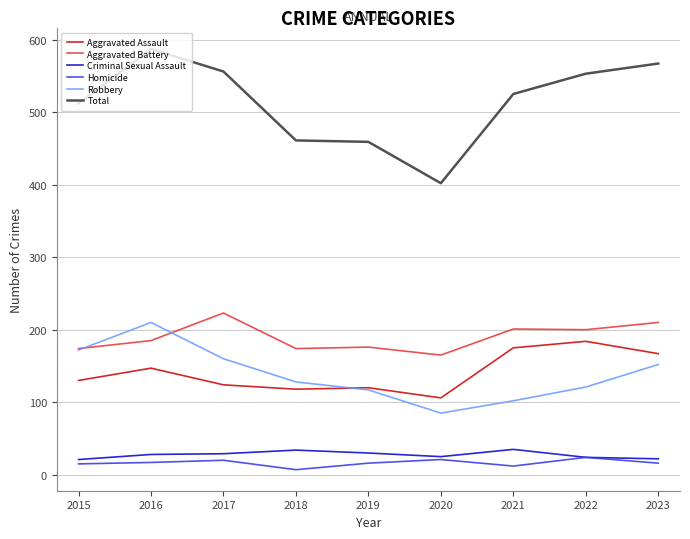

What is the sum of all Aggravated Assault values?

1271